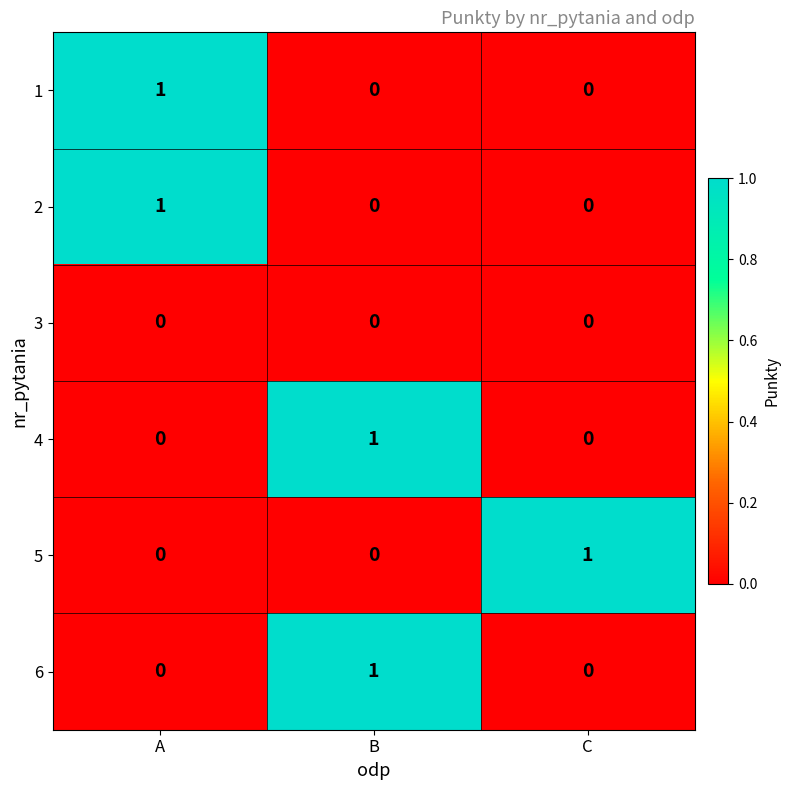

How many 6 values are between 0 and 1?

3